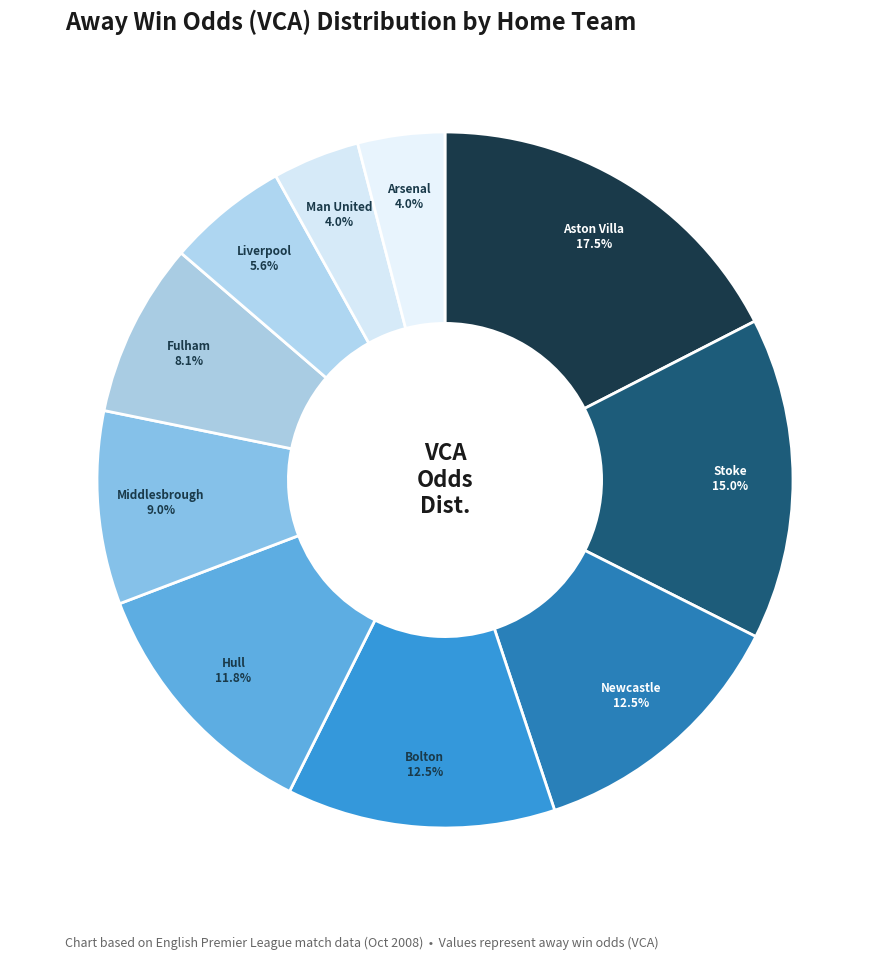

What portion of the pie excludes Stoke?

85.0%